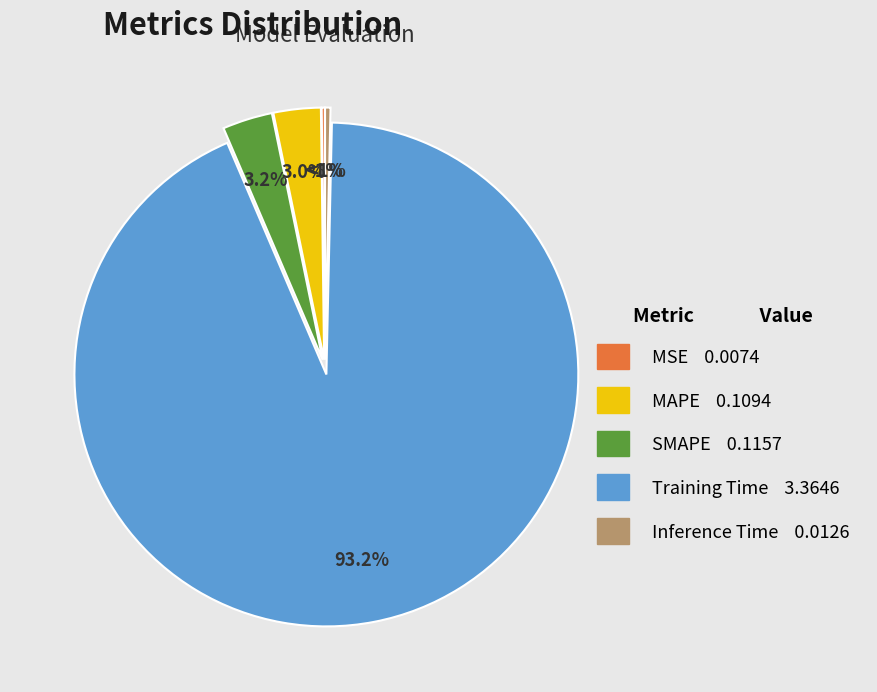

Is it true that Inference Time is 0% of the pie?

True